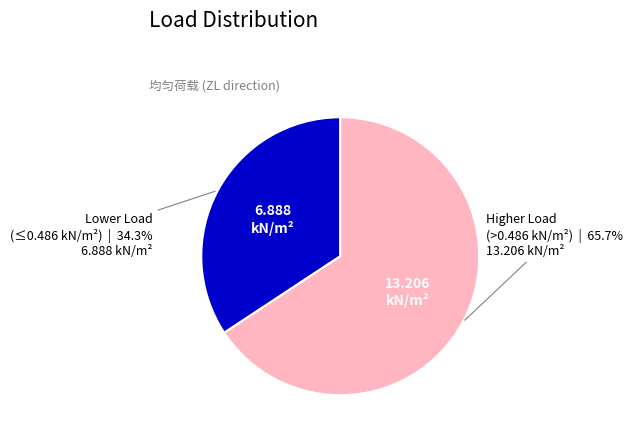

Is there any slice that represents more than half of the pie?

Yes